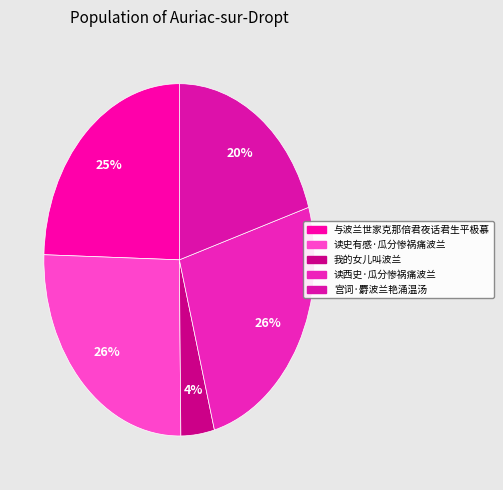

Is it true that 与波兰世家克那倍君夜话君生平极慕 is 34% of the pie?

False